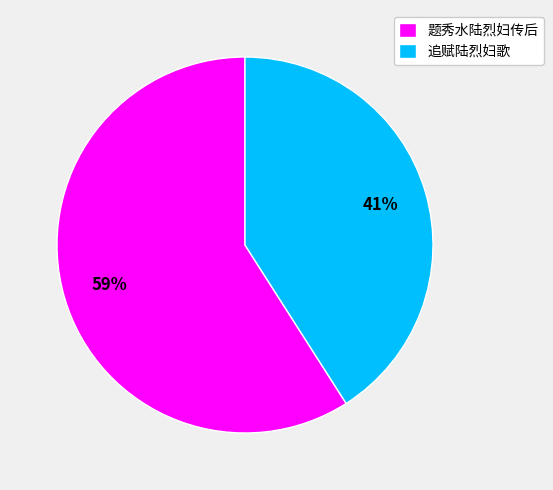

Combined, do 追赋陆烈妇歌 and 题秀水陆烈妇传后 account for over 50%?

Yes